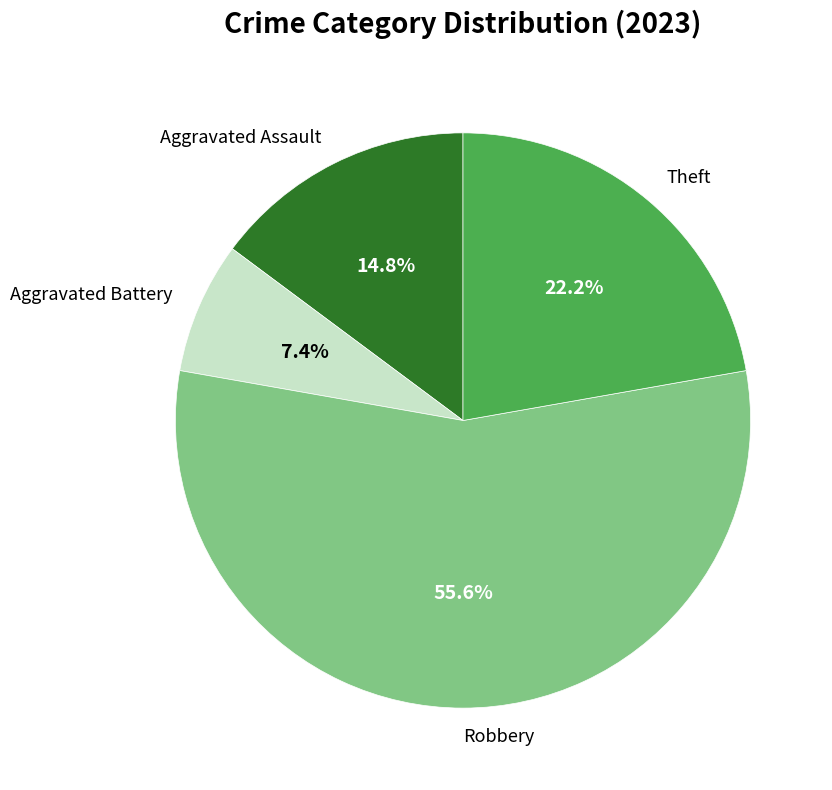

To the nearest percent, what percentage of the pie is Robbery?

56%